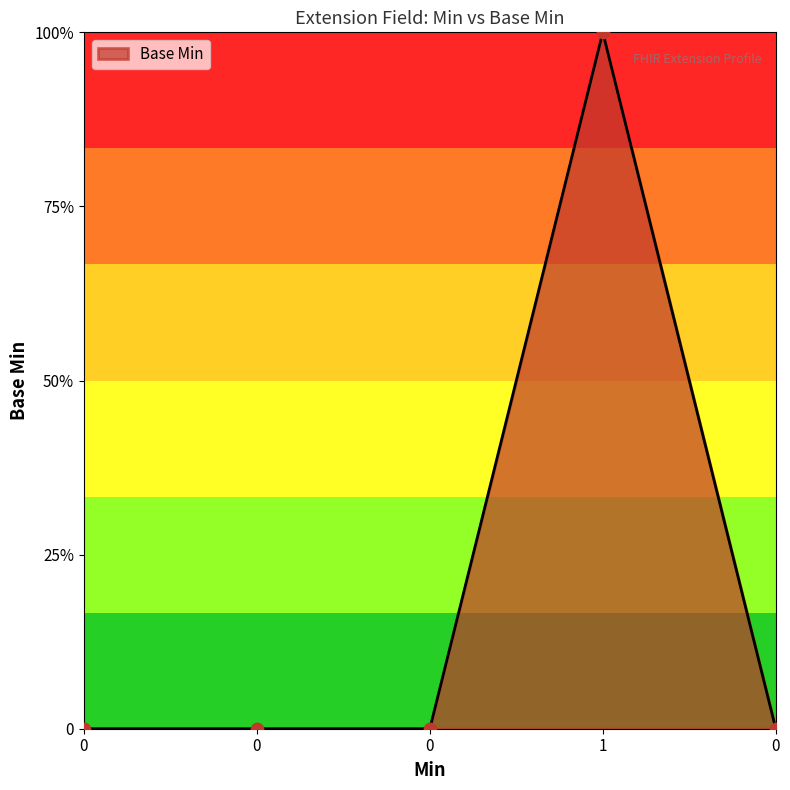

Between 1 and 0, which is larger?

1